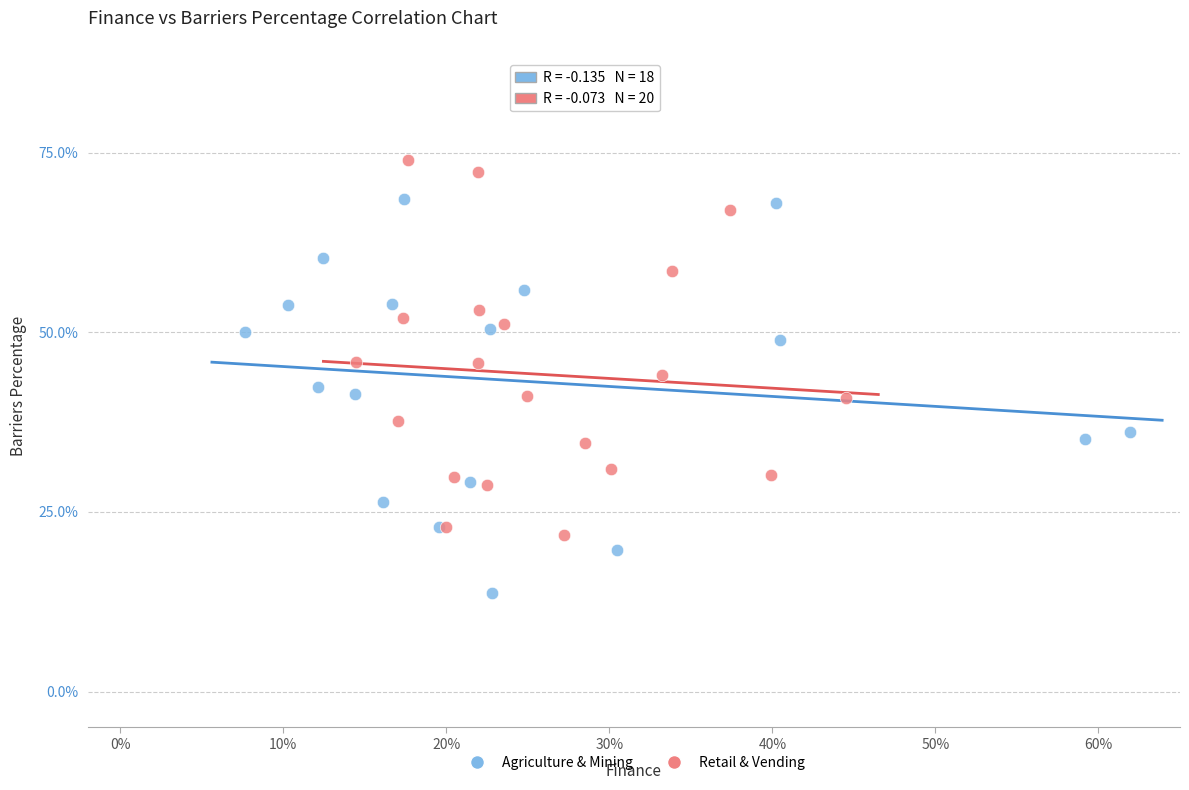

What are all the series names shown in the legend?

Agriculture & Mining, Retail & Vending